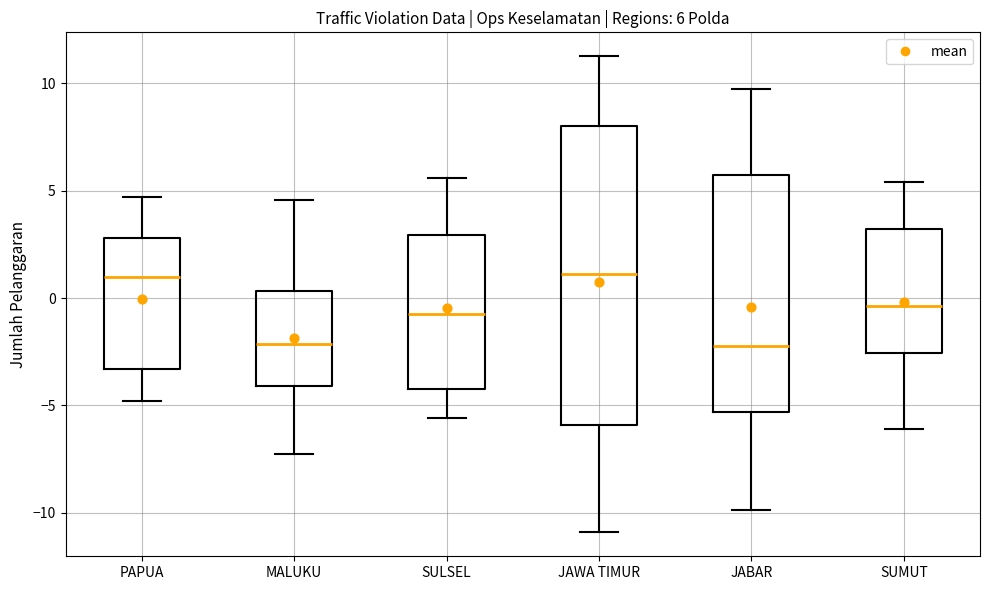

Comparing the boxes themselves (not the whiskers), which one is the tallest?

JAWA TIMUR